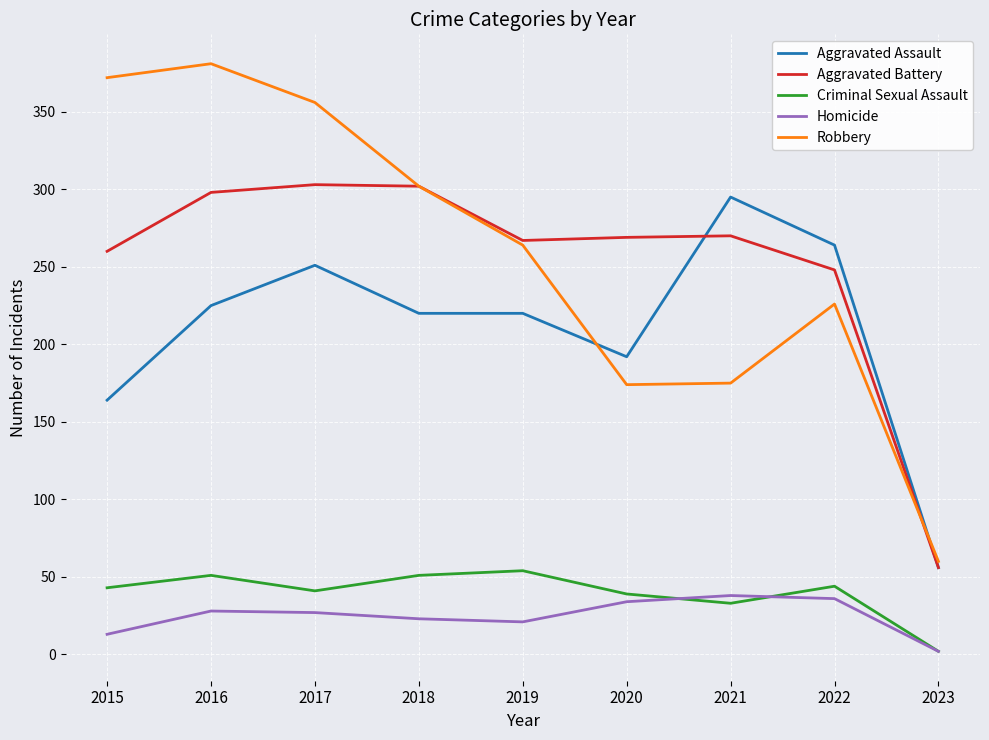

At 2016, list the series in order from largest to smallest.

Robbery, Aggravated Battery, Aggravated Assault, Criminal Sexual Assault, Homicide